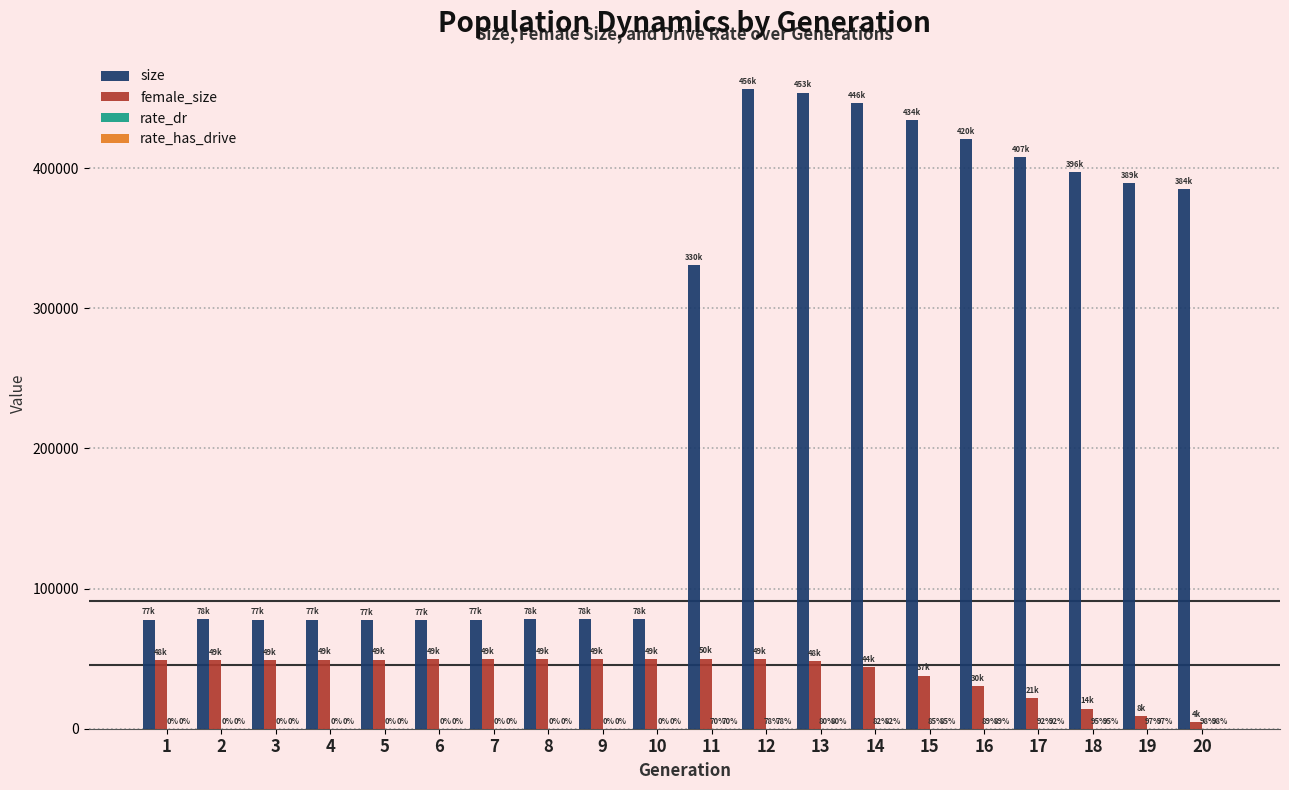

What is the sum of the size values at 14 and 1?

524336.0